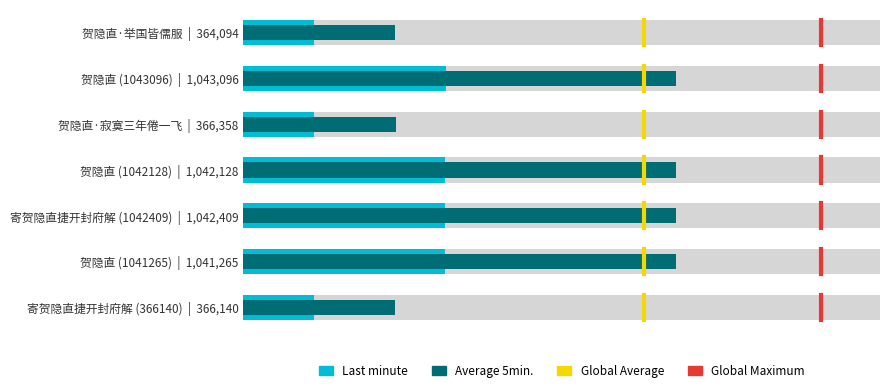

Is the value of Global Maximum at 0.2 greater than the value of Global Average at 0.2?

No